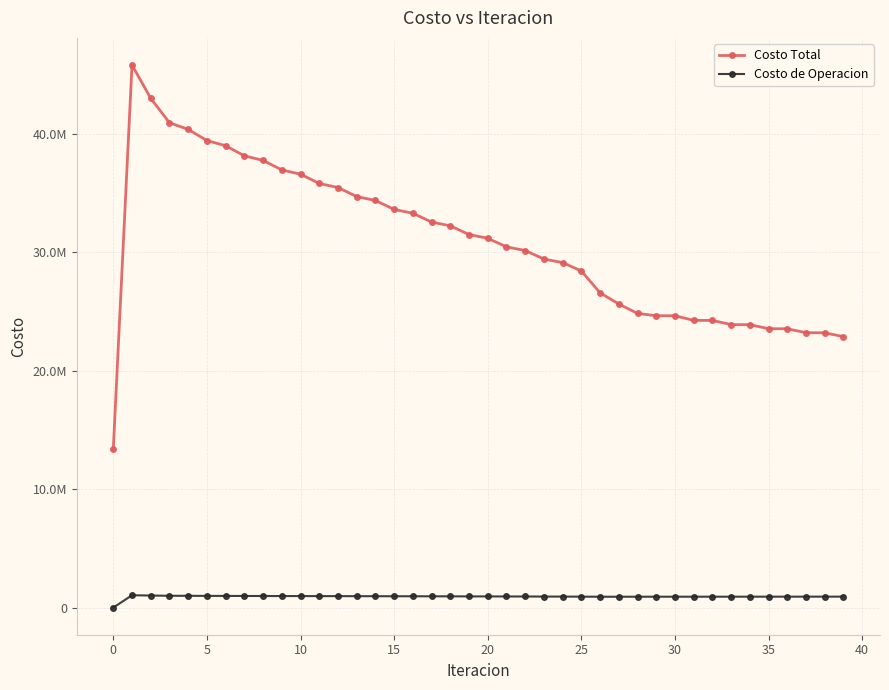

What are all the series names shown in the legend?

Costo Total, Costo de Operacion